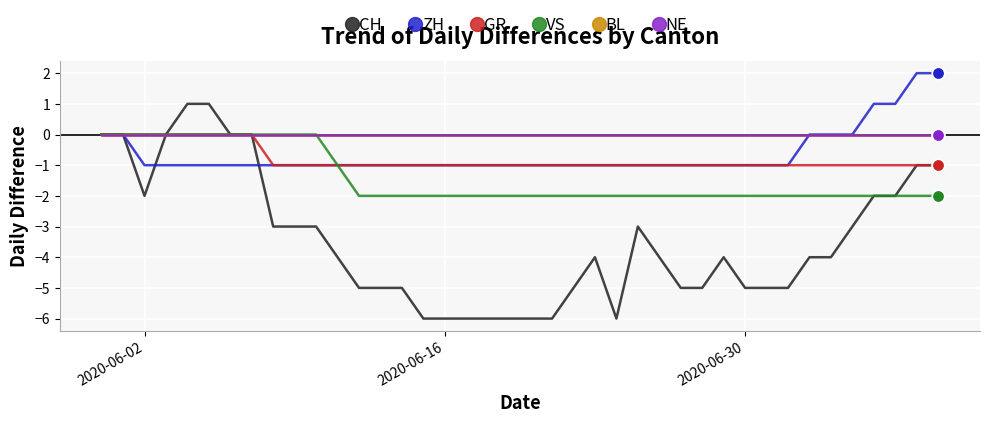

Does the chart have visible grid lines?

Yes